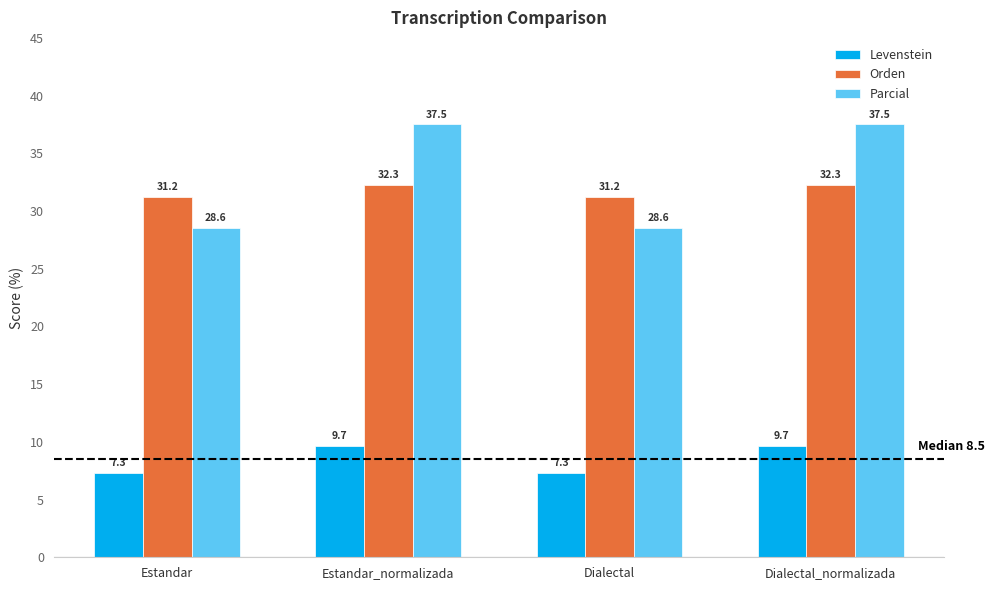

How many bars are there in total?

12